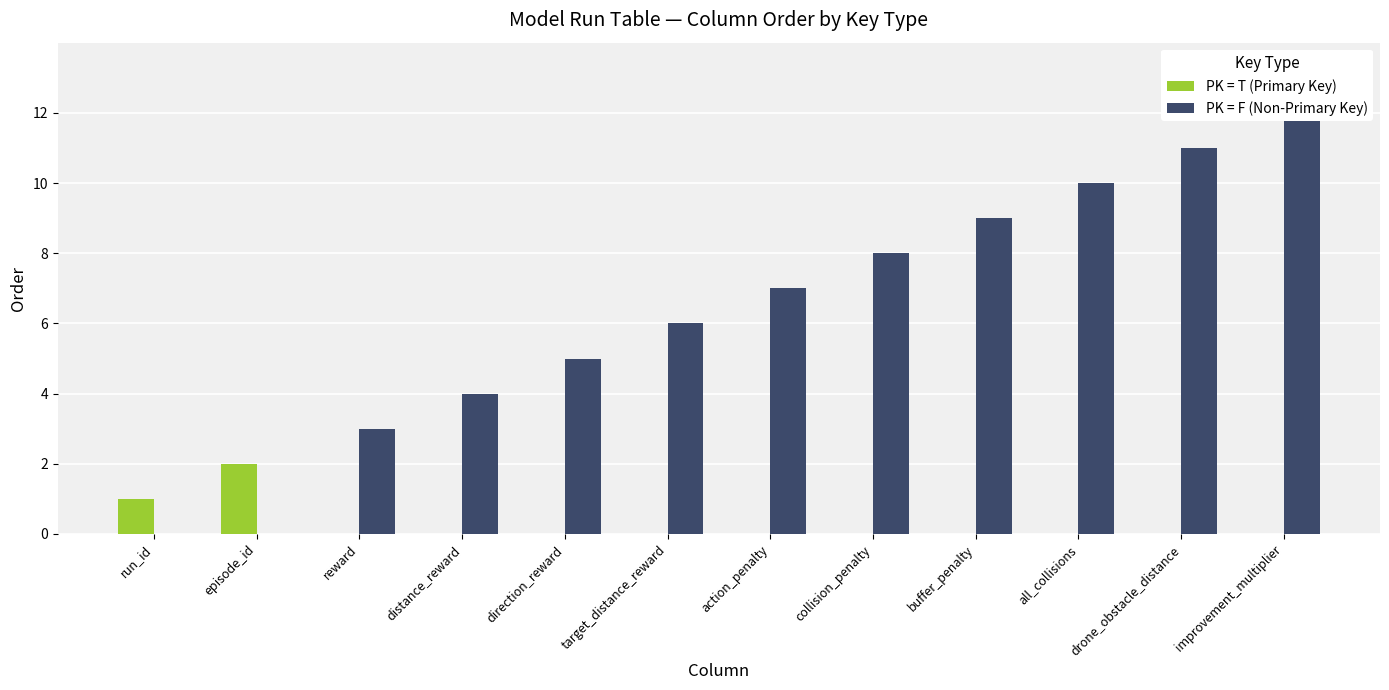

The PK = T (Primary Key) series shows 2 at episode_id. True or false?

True